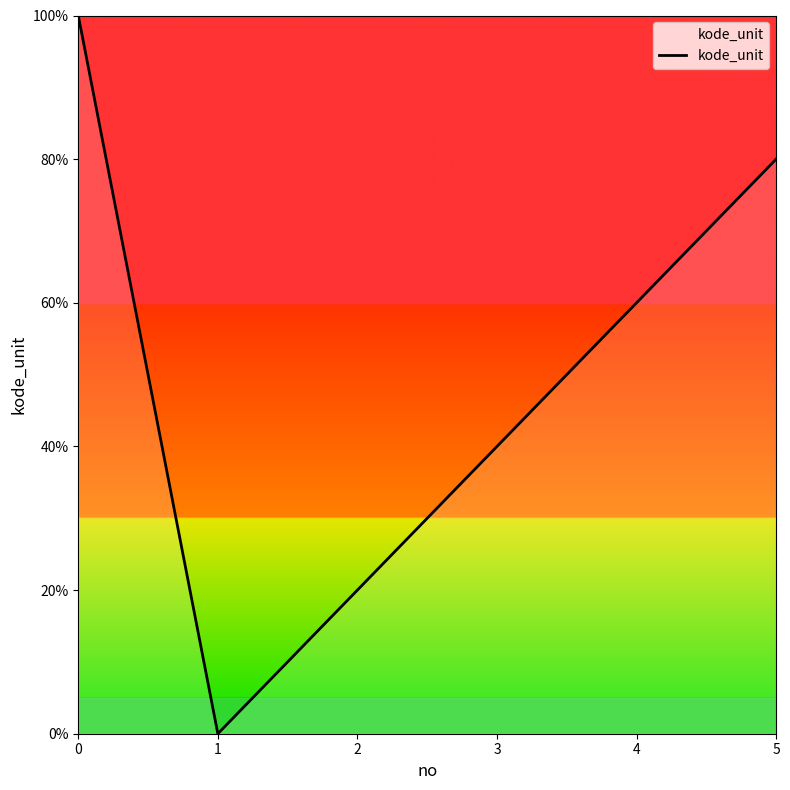

Where is the data nearest to the value 50?

3